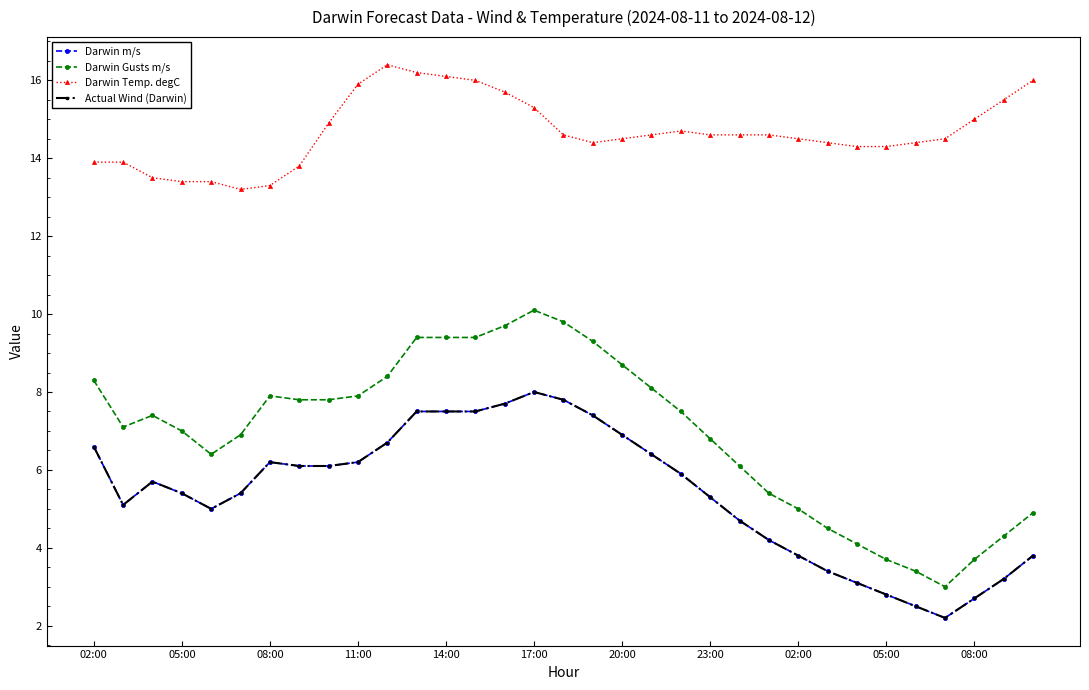

Reading right to left, what are all the values shown in this chart?

Darwin m/s: 3.8	3.2	2.7	2.2	2.5	2.8	3.1	3.4	3.8	4.2	4.7	5.3	5.9	6.4	6.9	7.4	7.8	8.0	7.7	7.5	7.5	7.5	6.7	6.2	6.1	6.1	6.2	5.4	5.0	5.4	5.7	5.1	6.6
Darwin Gusts m/s: 4.9	4.3	3.7	3.0	3.4	3.7	4.1	4.5	5.0	5.4	6.1	6.8	7.5	8.1	8.7	9.3	9.8	10.1	9.7	9.4	9.4	9.4	8.4	7.9	7.8	7.8	7.9	6.9	6.4	7.0	7.4	7.1	8.3
Darwin Temp. degC: 16.0	15.5	15.0	14.5	14.4	14.3	14.3	14.4	14.5	14.6	14.6	14.6	14.7	14.6	14.5	14.4	14.6	15.3	15.7	16.0	16.1	16.2	16.4	15.9	14.9	13.8	13.3	13.2	13.4	13.4	13.5	13.9	13.9
Actual Wind (Darwin): 3.8	3.2	2.7	2.2	2.5	2.8	3.1	3.4	3.8	4.2	4.7	5.3	5.9	6.4	6.9	7.4	7.8	8.0	7.7	7.5	7.5	7.5	6.7	6.2	6.1	6.1	6.2	5.4	5.0	5.4	5.7	5.1	6.6